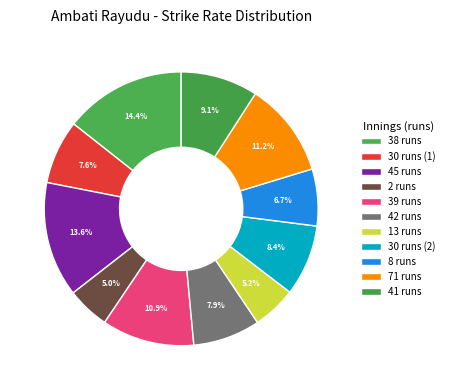

To the nearest percent, what is the combined percentage of 38 runs and 45 runs?

28%